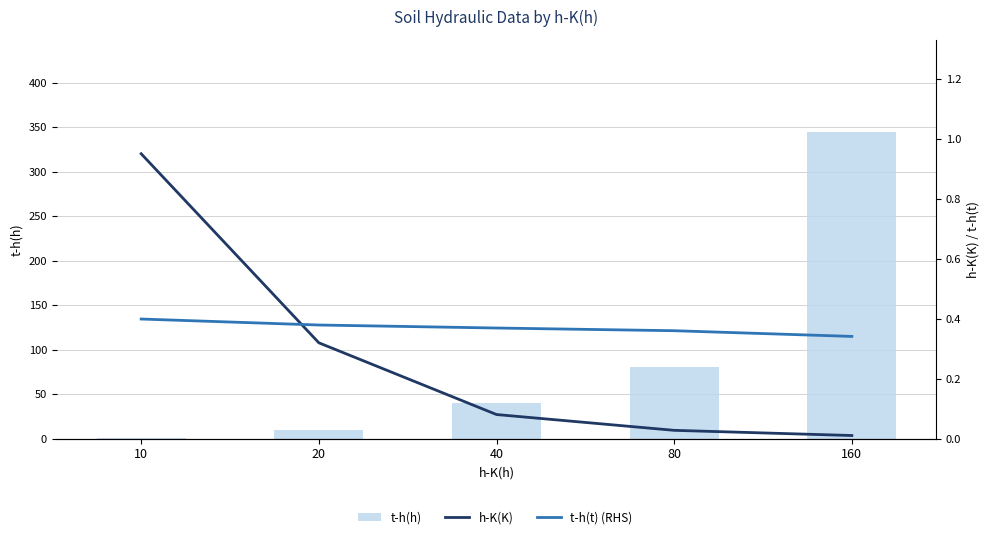

At 10, list the series in order from largest to smallest.

t-h(h), h-K(K), t-h(t) (RHS)